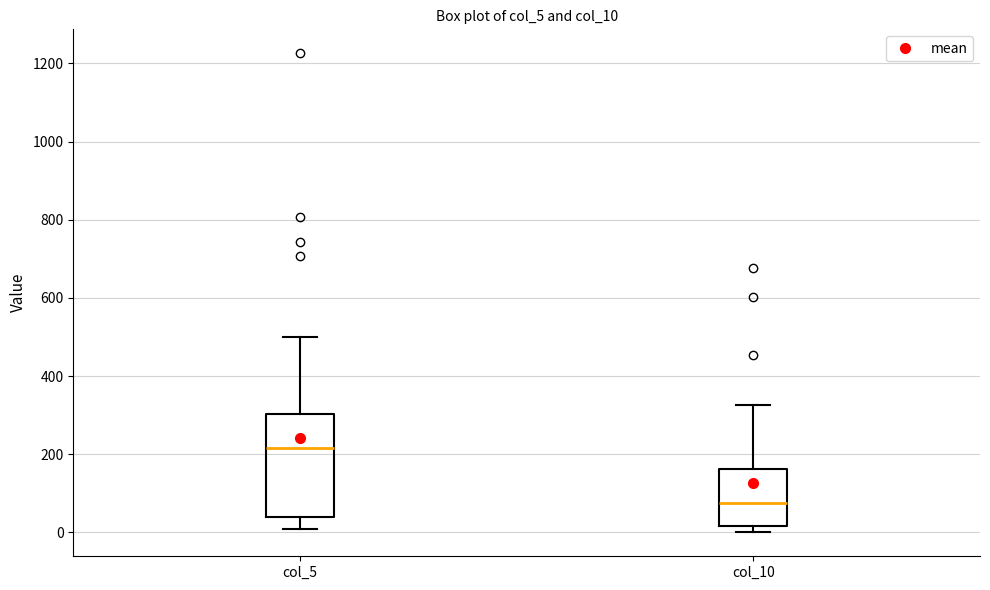

Reading left to right, transcribe this box plot: for each box, give where its median line is, the range the box spans, and where its two whiskers end, as read against the y-axis. The values are not printed on the chart, so give them approximately, as read against the axis.

col_5: median 220, box 40 to 300, whiskers 0 to 500
col_10: median 80, box 20 to 160, whiskers 0 to 320